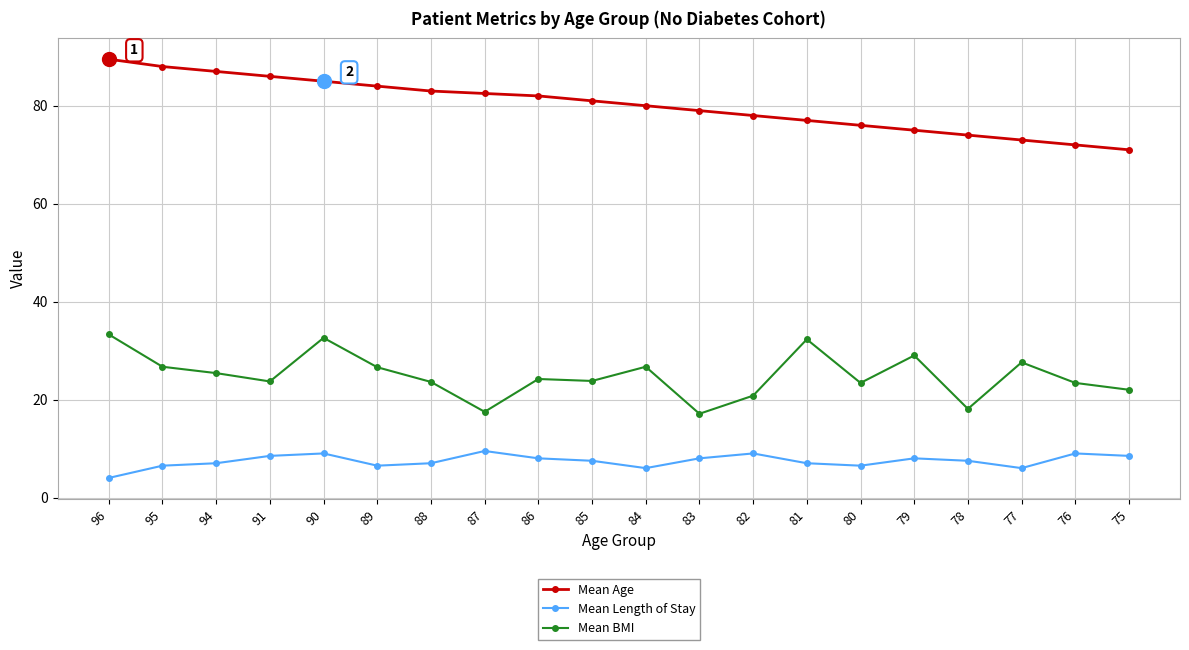

The value of Mean BMI at 95 is 26.7. True or false?

True